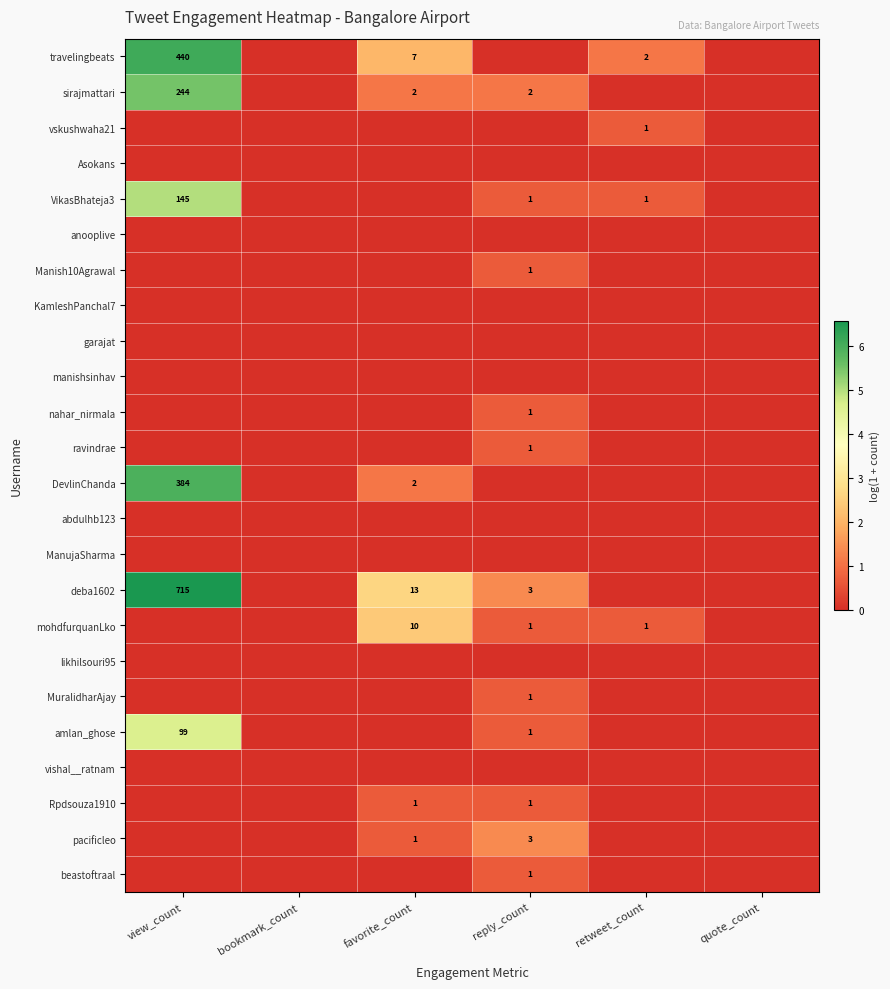

Which series changed the most between favorite_count and quote_count?

deba1602